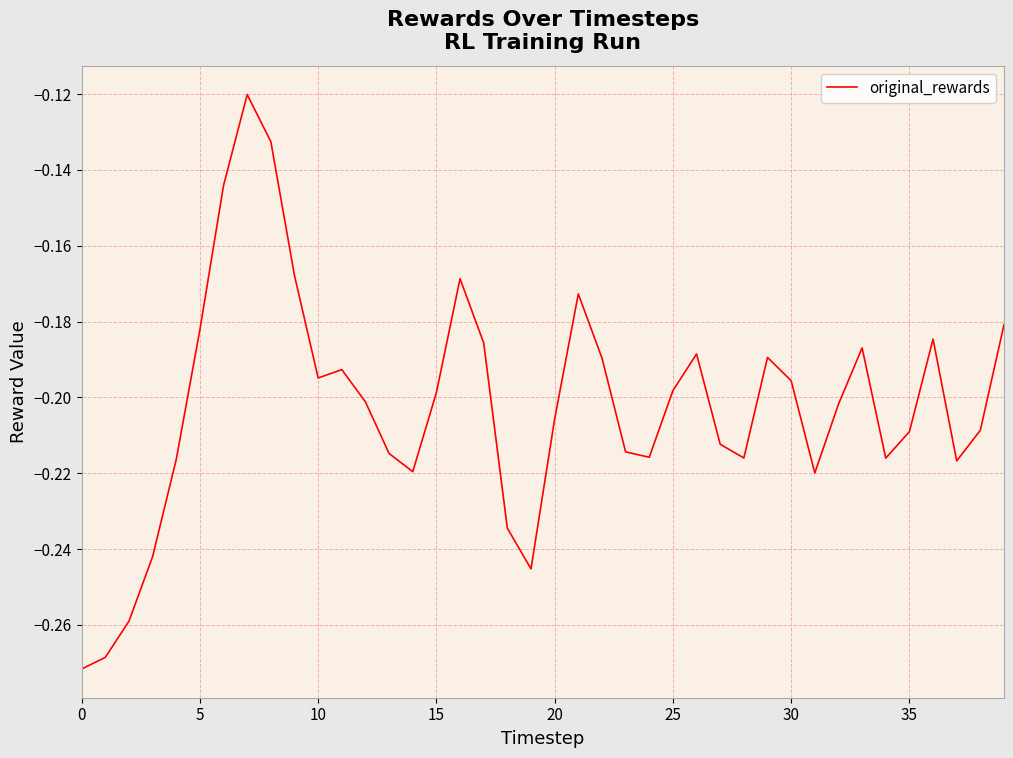

True or false: there are more than 1 points higher than both neighbors.

True